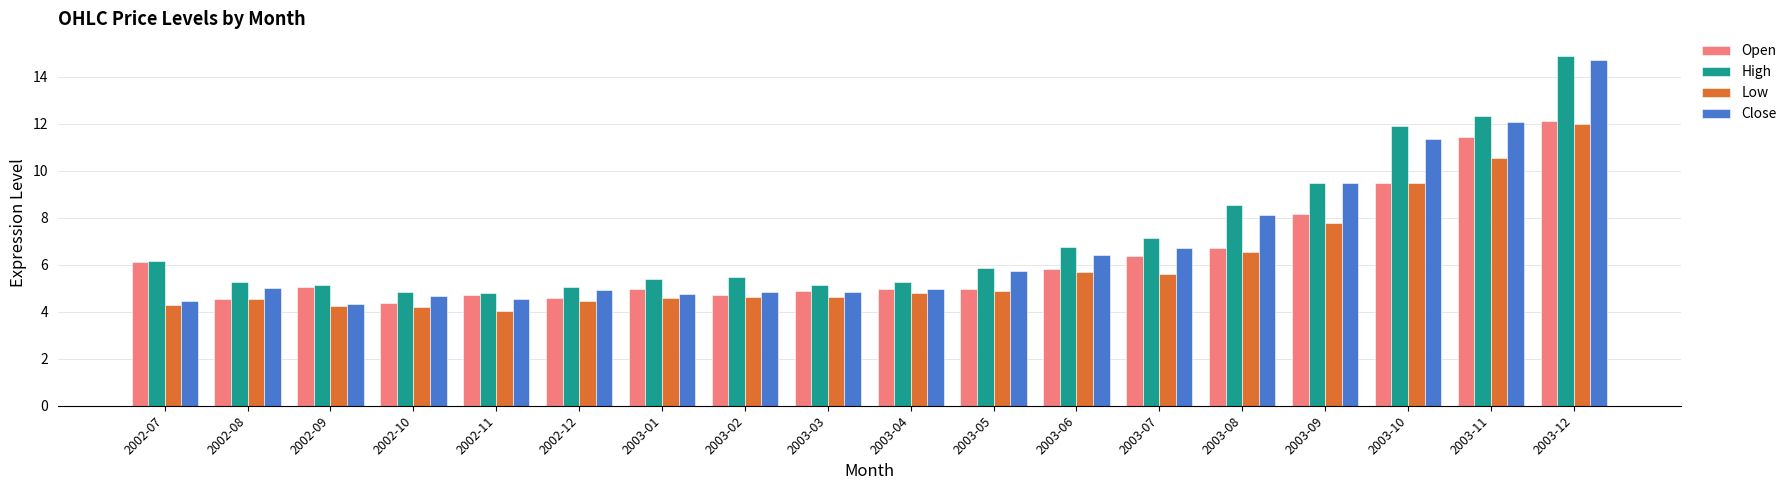

Which series has the widest spread of values?

Close